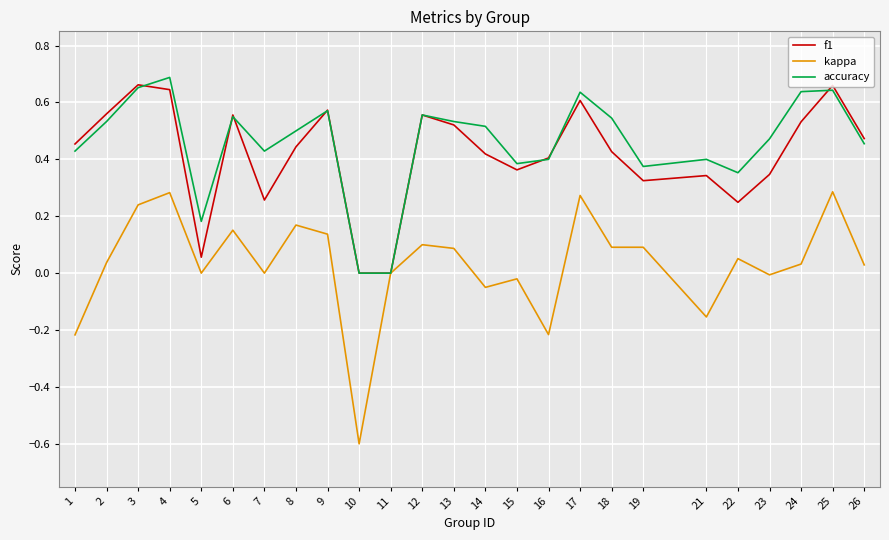

Which label corresponds to the smallest value in the chart?

10